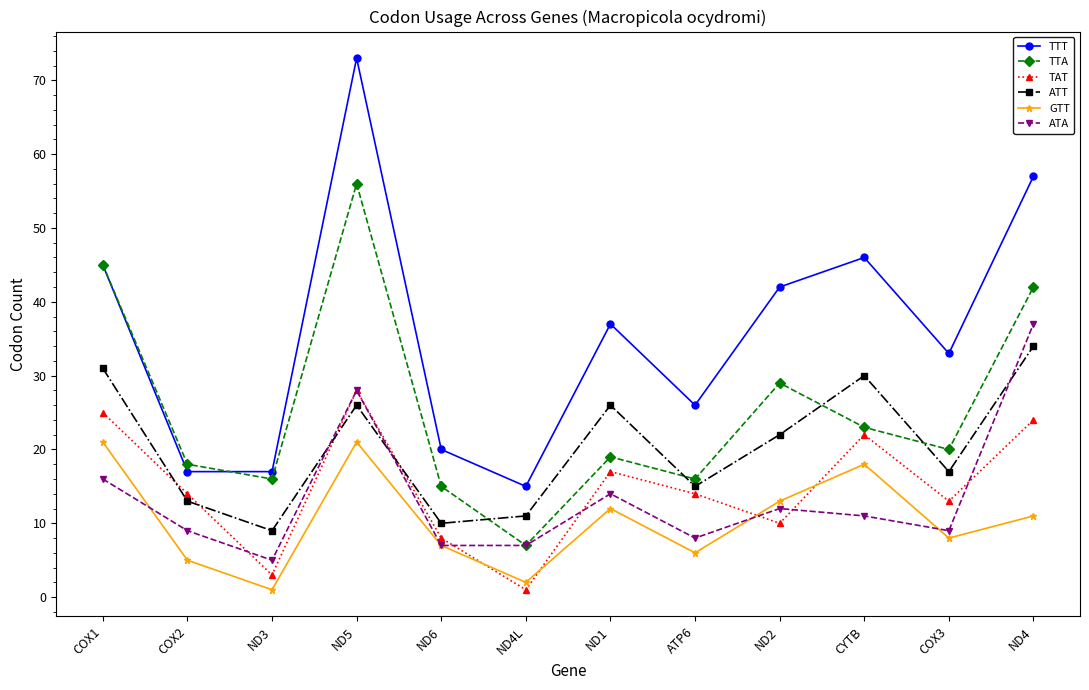

What is the smallest value displayed?

1